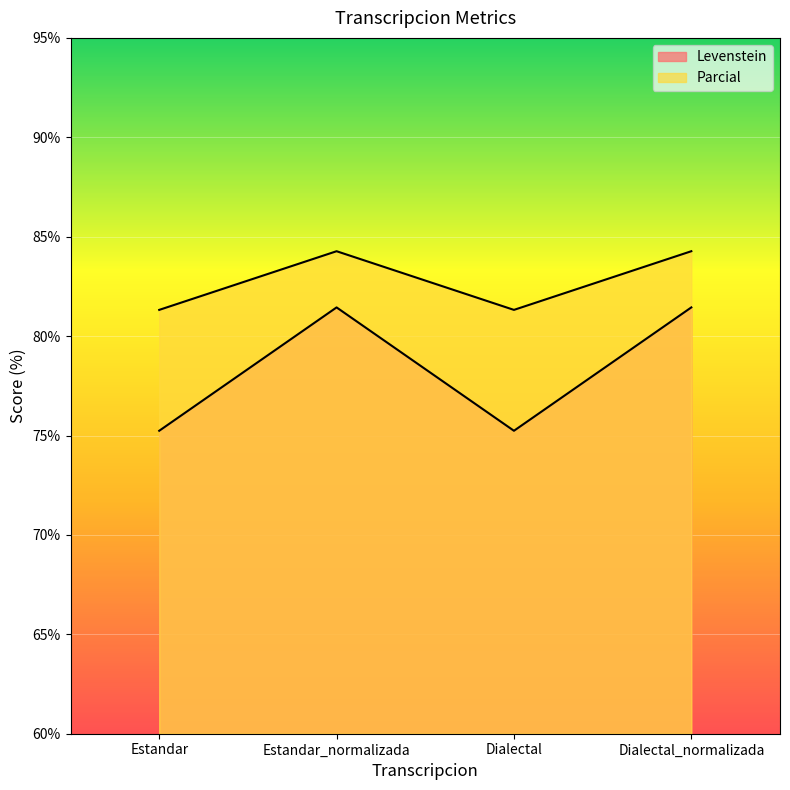

Between Dialectal_normalizada and Estandar_normalizada, which is larger?

Dialectal_normalizada